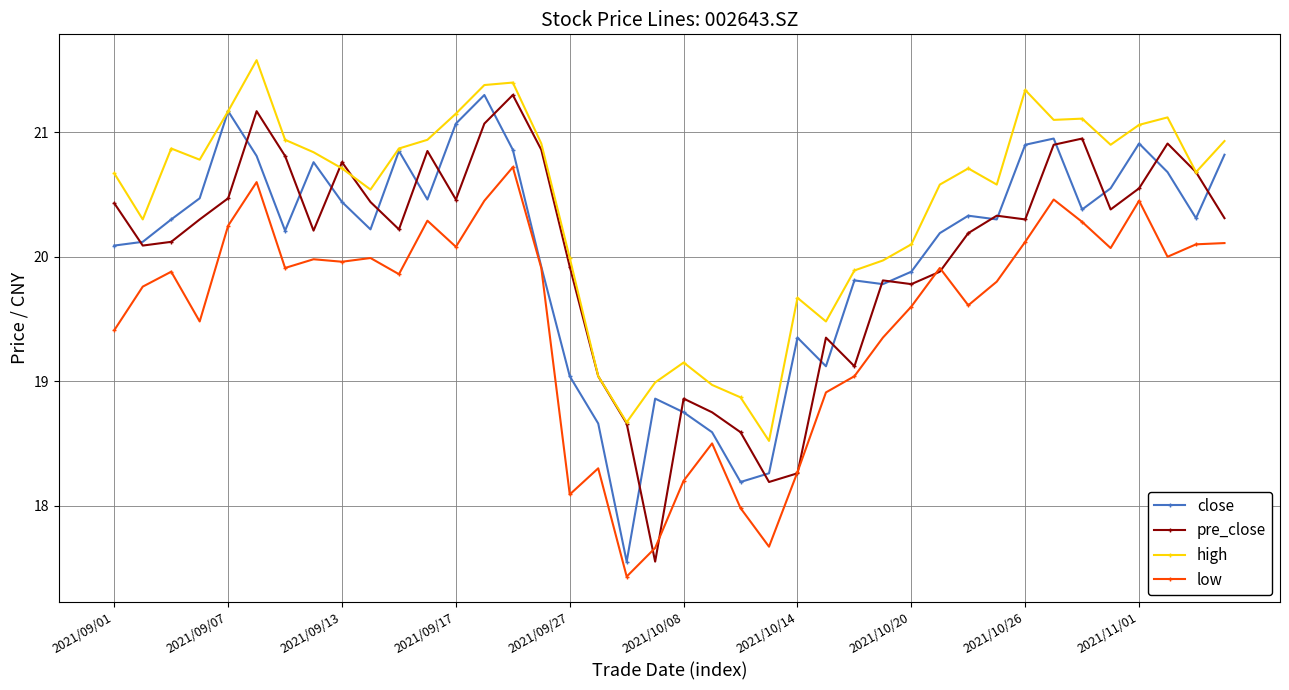

What is the value of the low point at the 4th from the left?

19.5